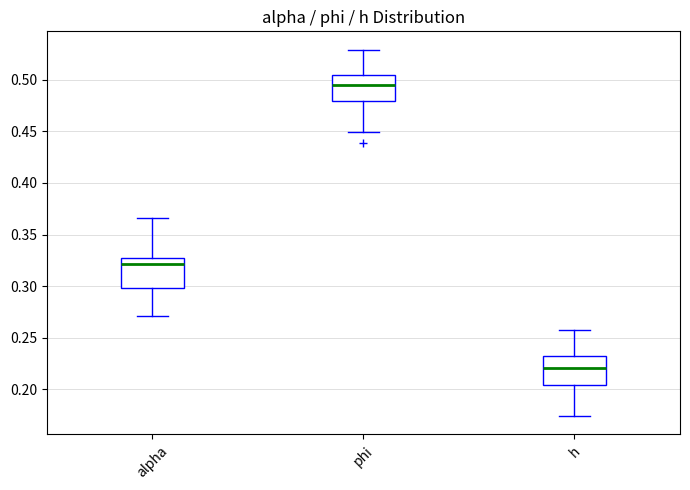

Reading left to right, read every box against the y-axis: the position of its median line, the range the box covers, and the ends of its whiskers. The values are not printed on the chart, so give them approximately, as read against the axis.

alpha: median 0.320, box 0.300 to 0.325, whiskers 0.270 to 0.365
phi: median 0.495, box 0.480 to 0.505, whiskers 0.450 to 0.530
h: median 0.220, box 0.205 to 0.230, whiskers 0.175 to 0.255